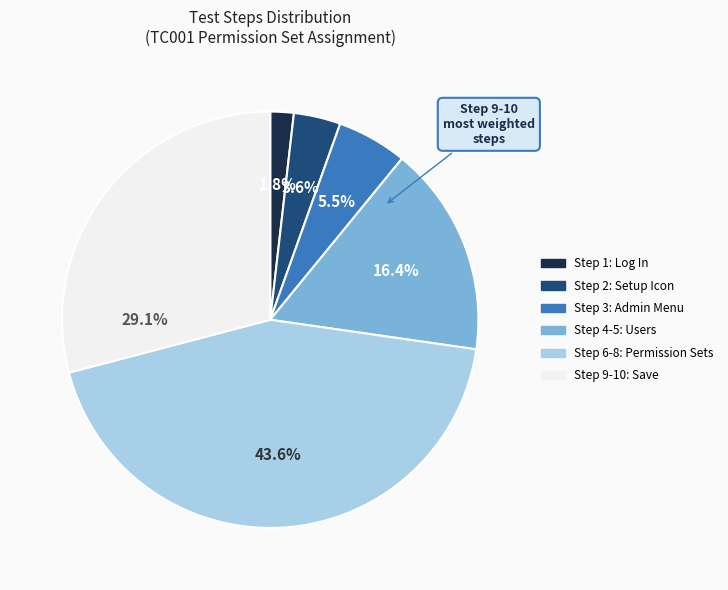

Does any single category account for the majority?

No